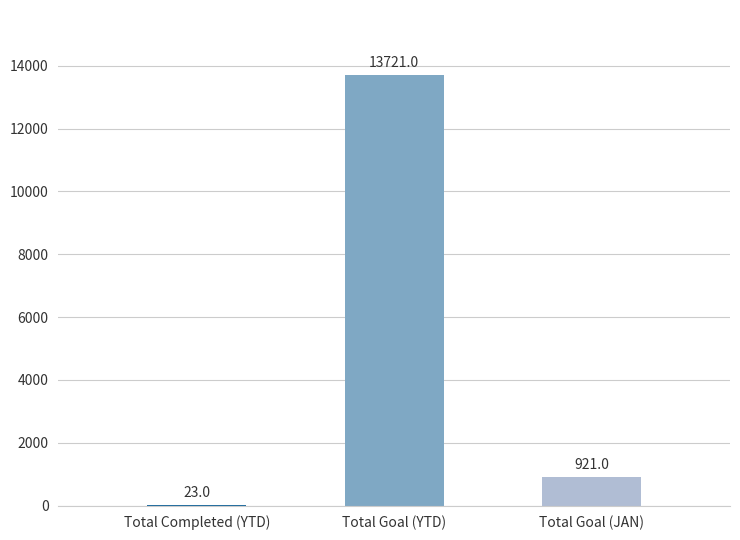

What is the greatest value displayed?

13721